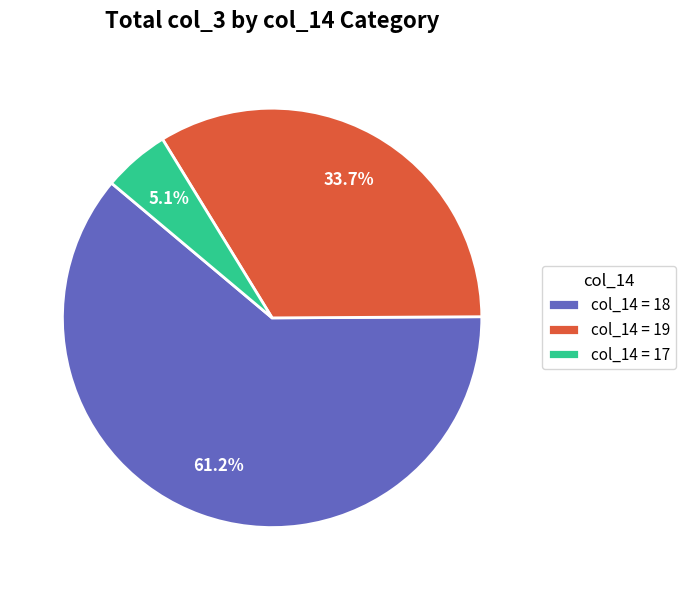

Combined, what portion of the pie is col_14 = 17 and col_14 = 18?

66.3%